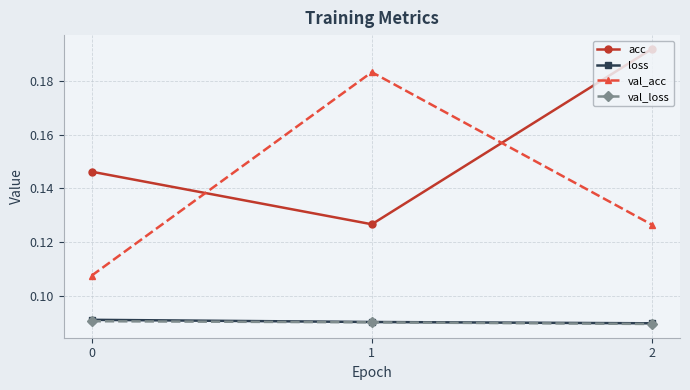

What is the sum of all loss values?

0.3